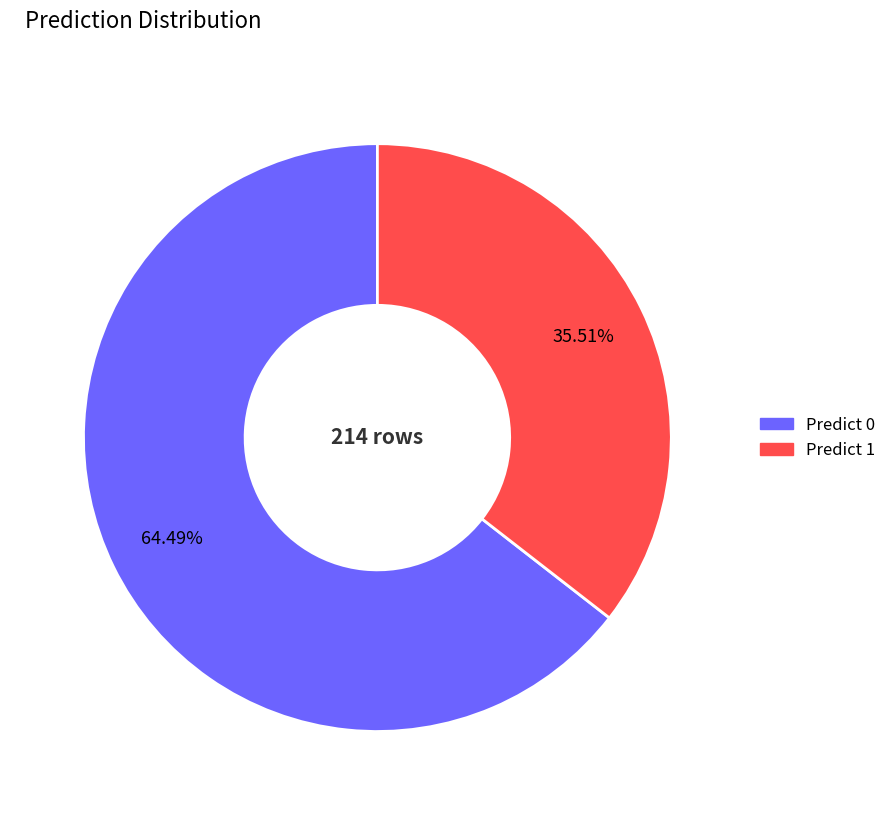

Which slice is the largest?

Predict 0